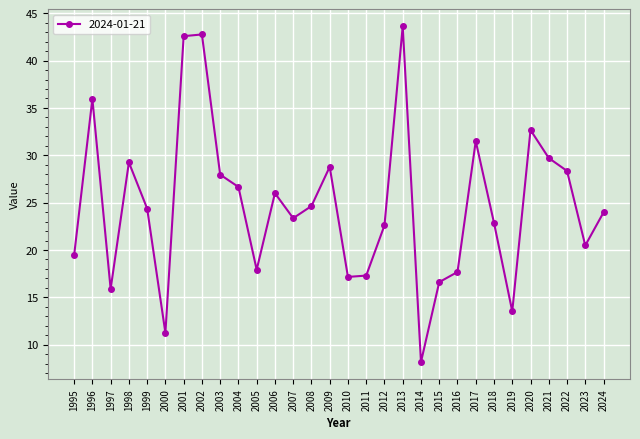

What is the change in value from 1999 to 2009?

+4.4